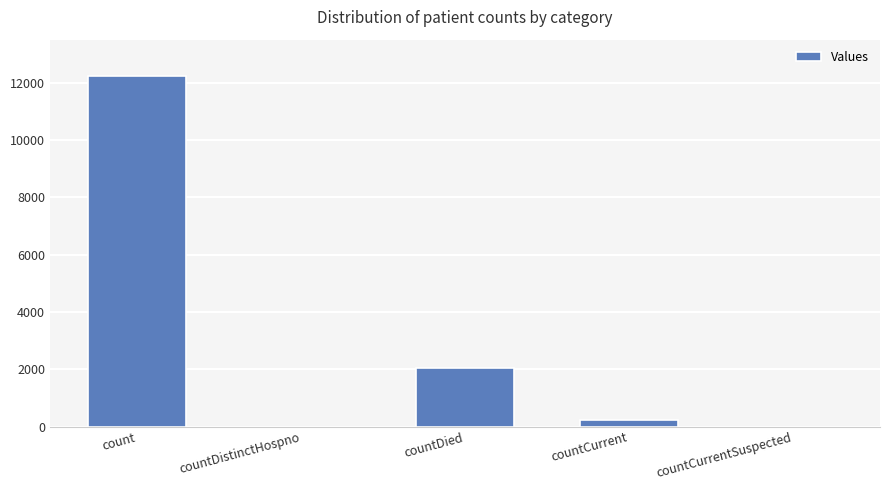

What is the sum of the values at countDied and count?

14284